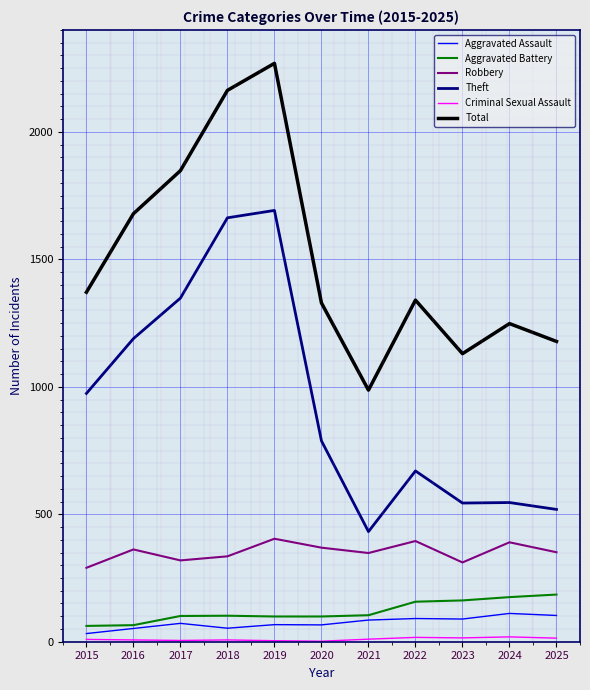

At which category is the sum across all series the highest?

2019